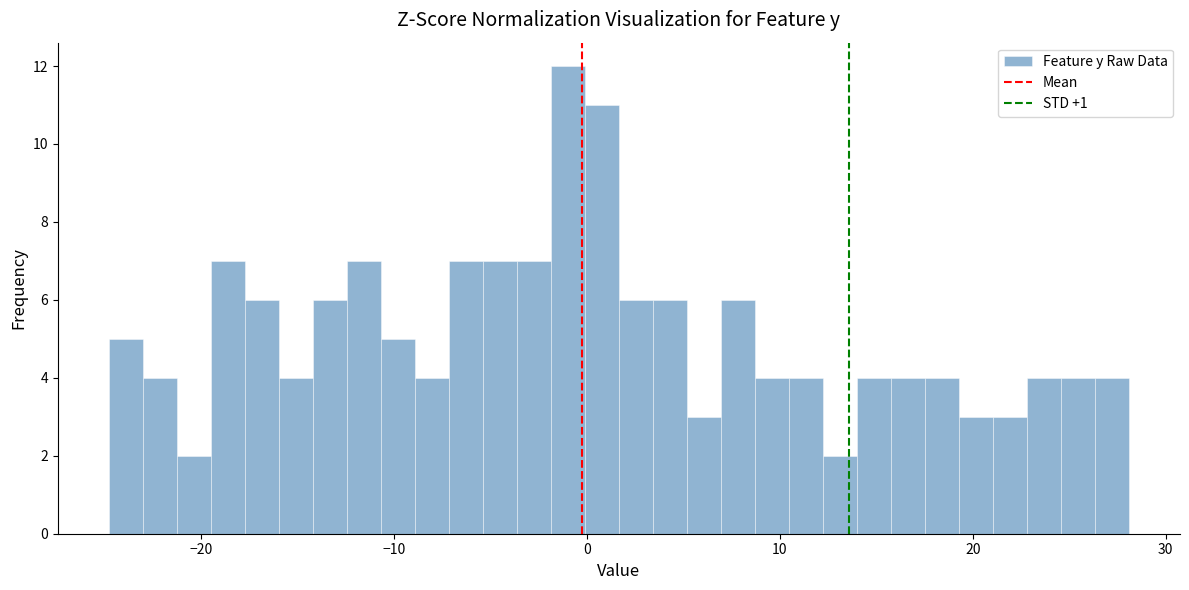

Read against the x-axis, roughly where is the centre of the tallest bar?

-1